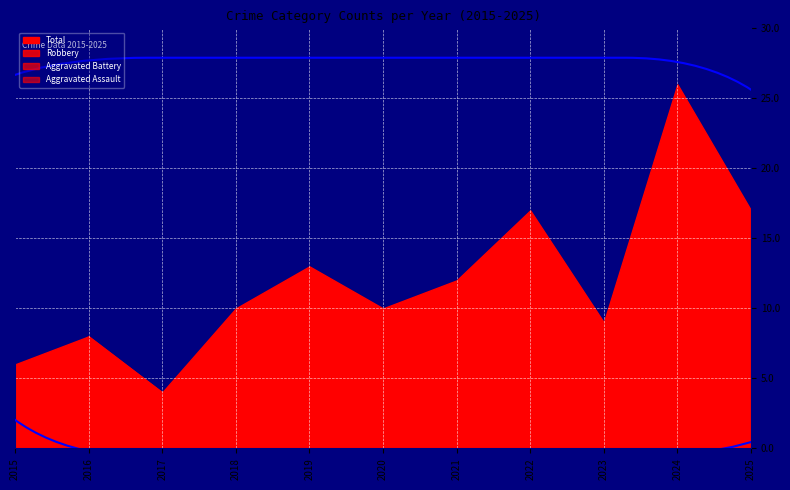

The value of Robbery at 2024 is 9. True or false?

False